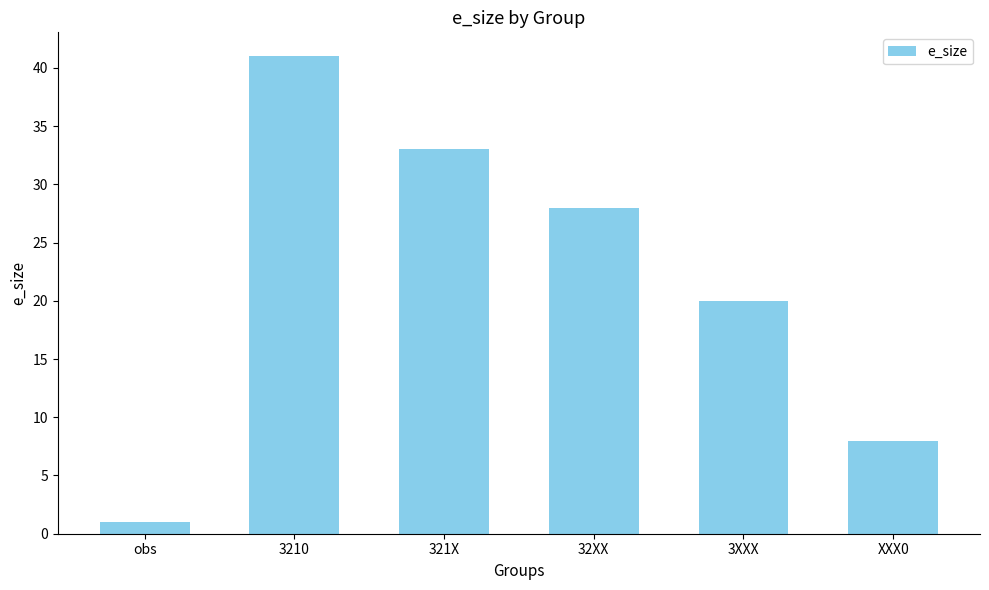

Which label corresponds to the largest value in the chart?

3210